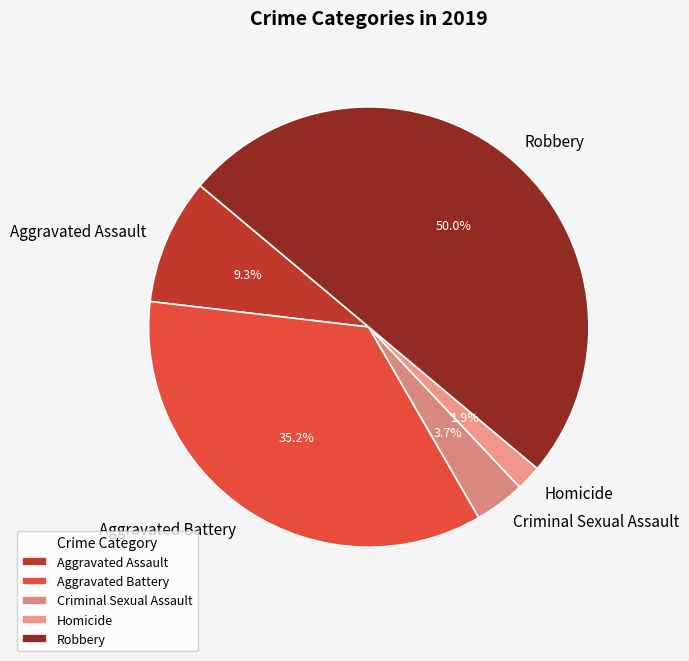

True or false: Robbery accounts for 50% of the total.

True